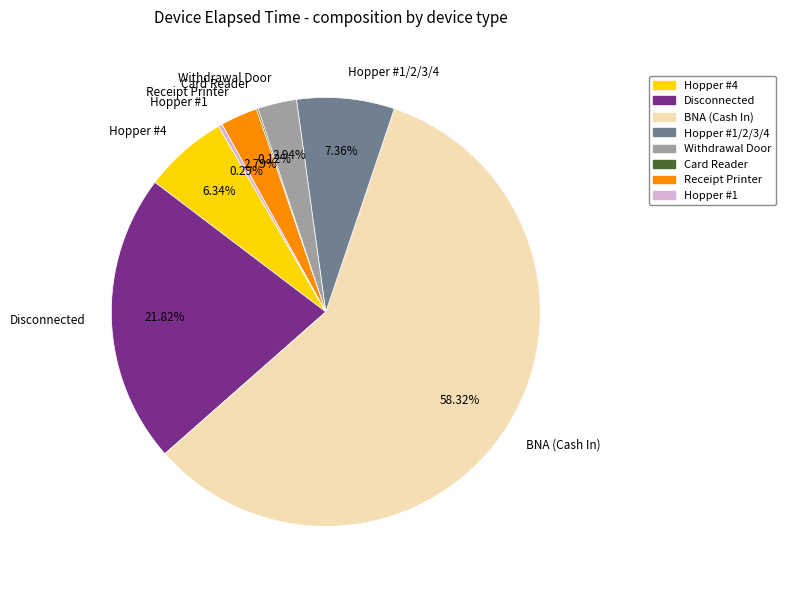

Does BNA (Cash In) represent more than half of the total?

Yes